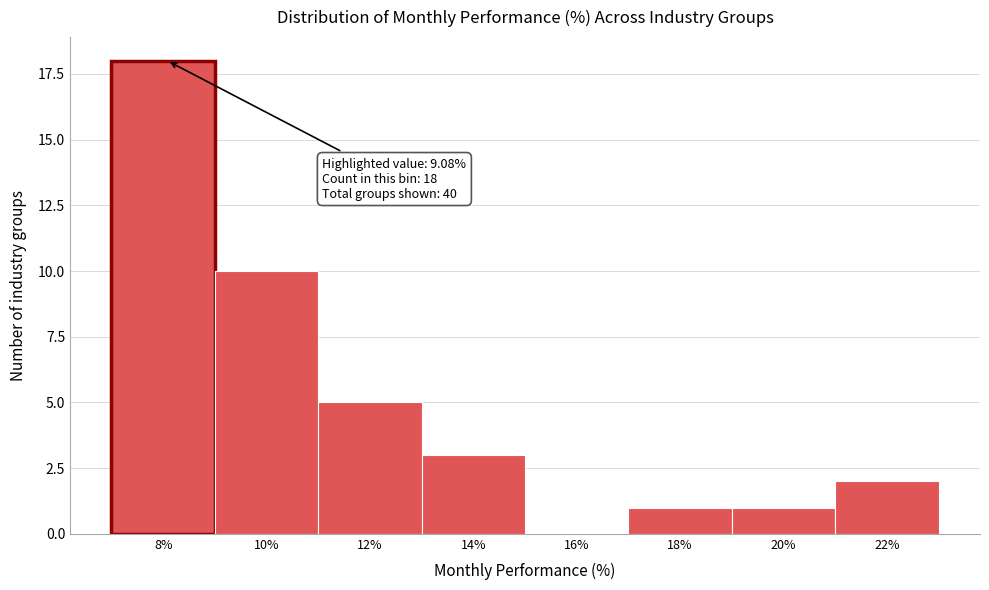

Reading right to left, transcribe all the data shown in this chart.

22%=2	20%=1	18%=1	16%=0	14%=3	12%=5	10%=10	8%=18